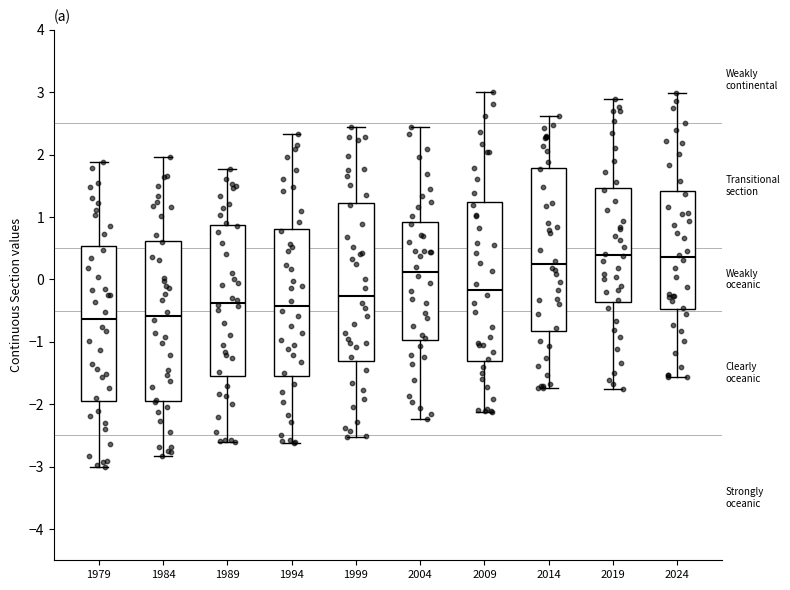

Reading left to right, read every box against the y-axis: the position of its median line, the range the box covers, and the ends of its whiskers. The values are not printed on the chart, so give them approximately, as read against the axis.

1979: median -0.6, box -2.0 to 0.5, whiskers -3.0 to 1.9
1984: median -0.6, box -1.9 to 0.6, whiskers -2.8 to 2.0
1989: median -0.4, box -1.5 to 0.9, whiskers -2.6 to 1.8
1994: median -0.4, box -1.5 to 0.8, whiskers -2.6 to 2.3
1999: median -0.3, box -1.3 to 1.2, whiskers -2.5 to 2.4
2004: median 0.1, box -1.0 to 0.9, whiskers -2.2 to 2.4
2009: median -0.2, box -1.3 to 1.2, whiskers -2.1 to 3.0
2014: median 0.2, box -0.8 to 1.8, whiskers -1.7 to 2.6
2019: median 0.4, box -0.4 to 1.5, whiskers -1.8 to 2.9
2024: median 0.4, box -0.5 to 1.4, whiskers -1.6 to 3.0